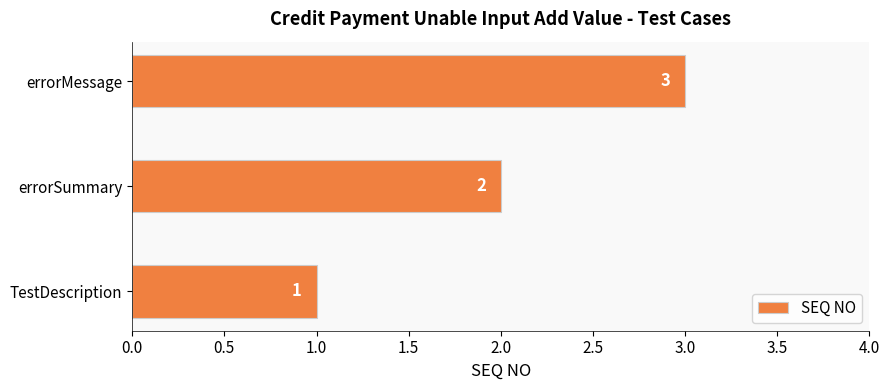

Is it true that the value at errorSummary is 2?

True